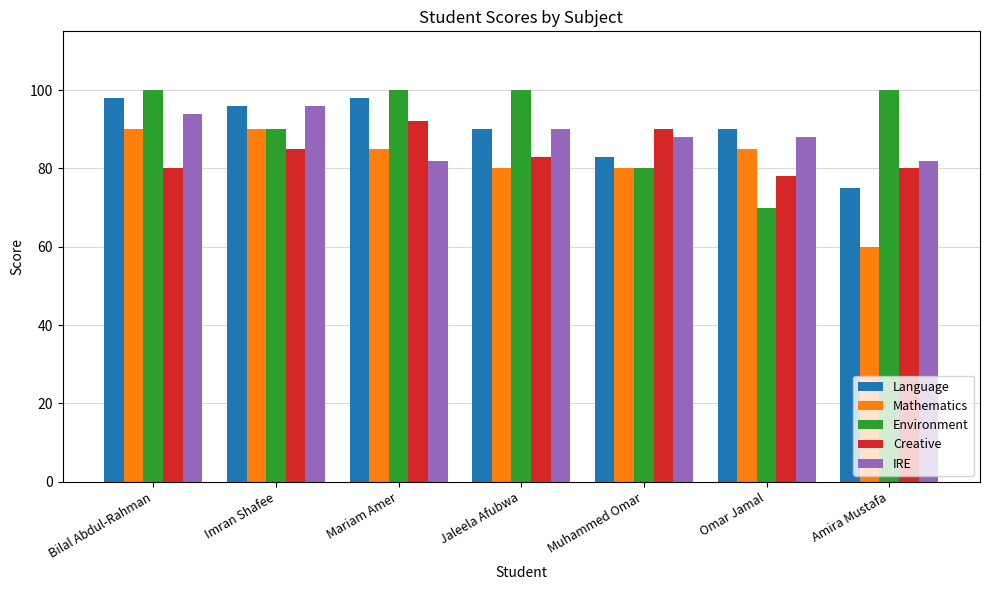

What is the spread (max minus min) of values at Omar Jamal?

20